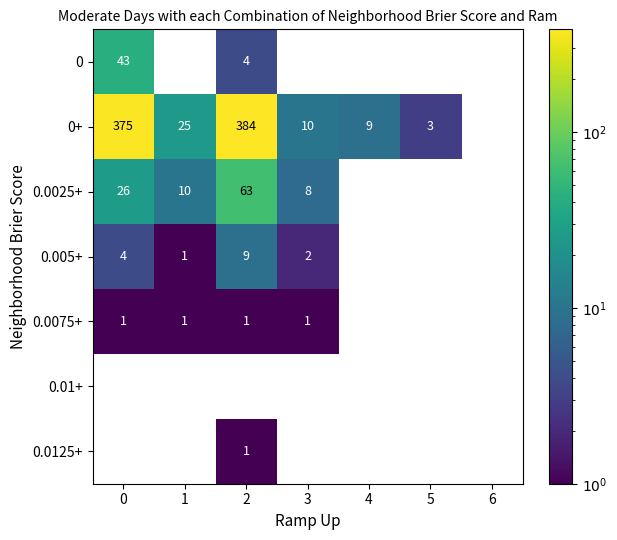

True or false: 0+ has a value of 17 at 3.

False